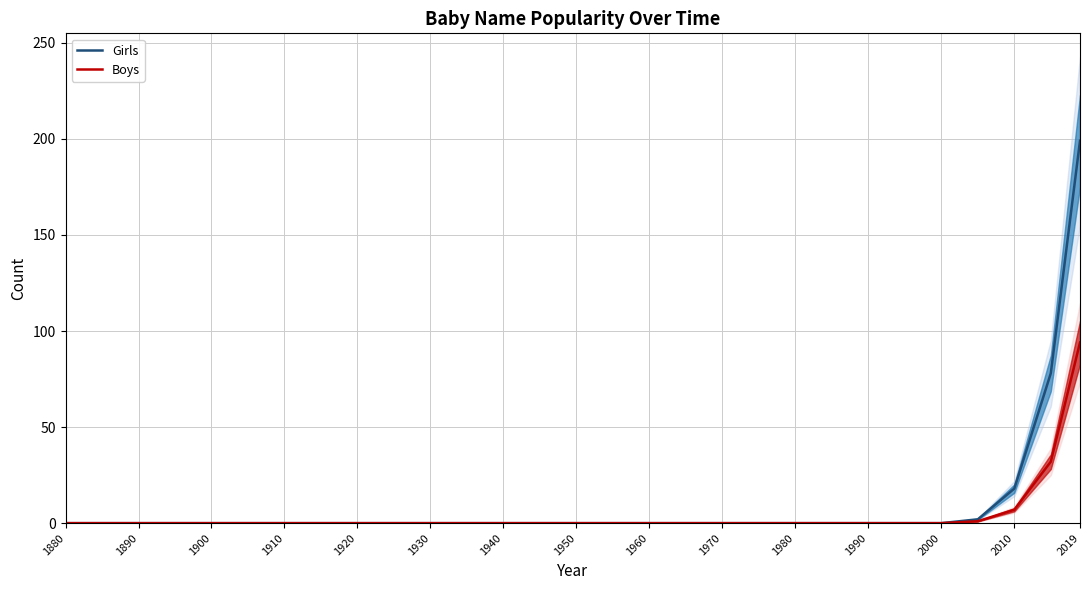

How many lines are shown in the chart?

2